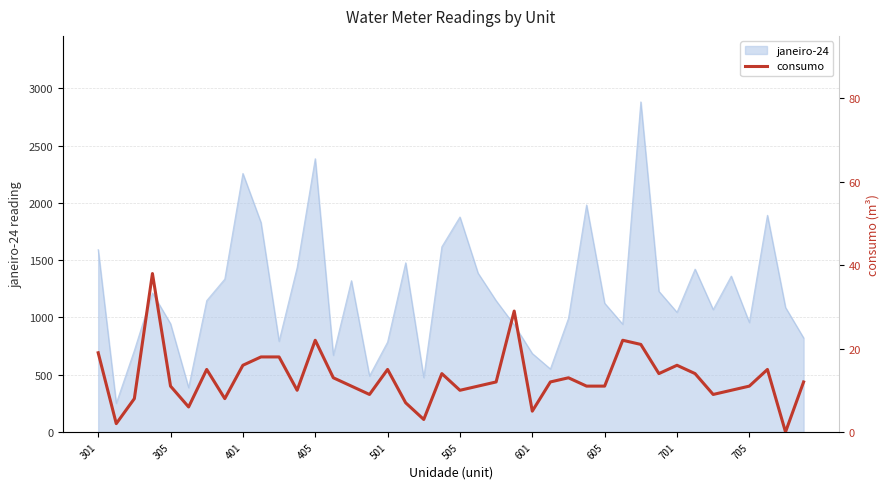

True or false: janeiro-24 has a value of 1158 at 501.

False